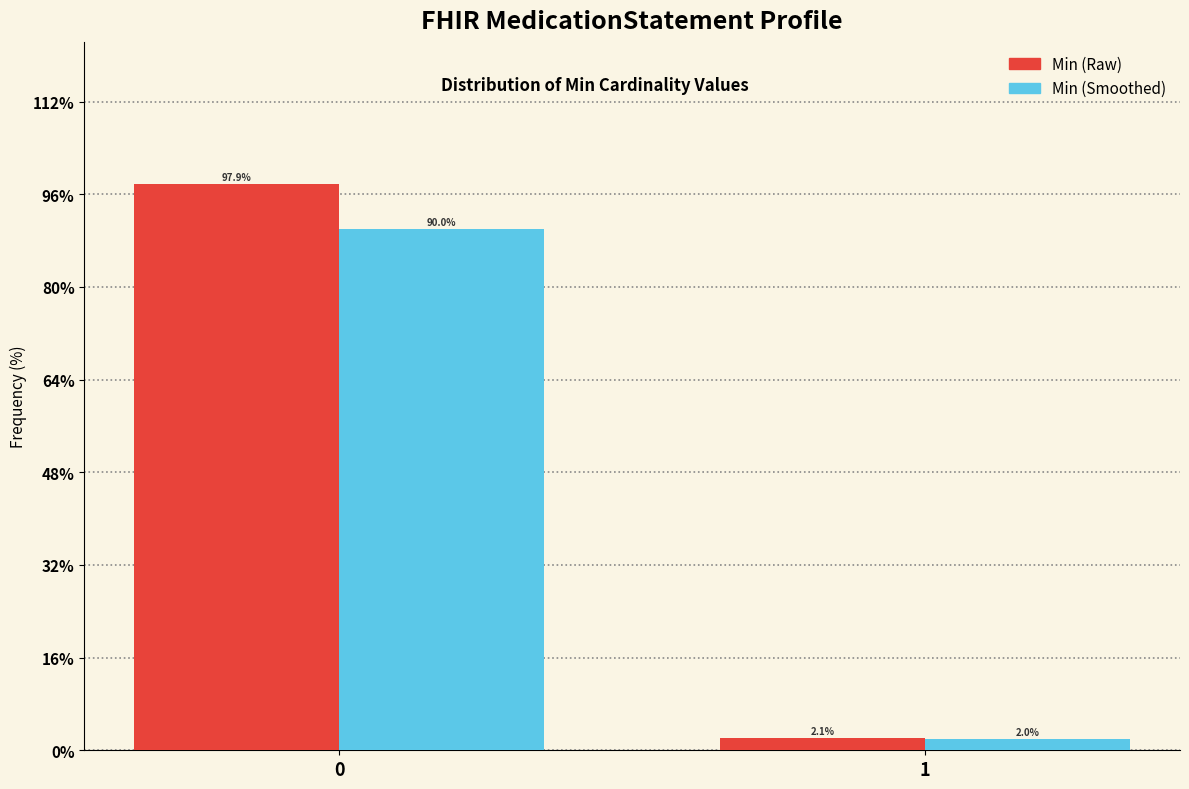

Reading left to right, transcribe all the data shown in this chart.

Min (Raw): 0=97.9	1=2.1
Min (Smoothed): 0=90.0	1=2.0